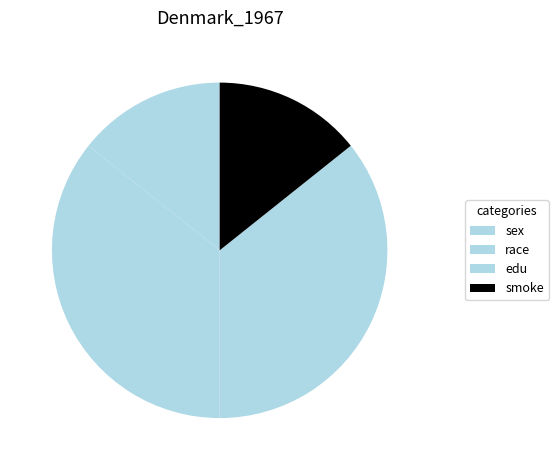

Count the number of slices in the pie.

4